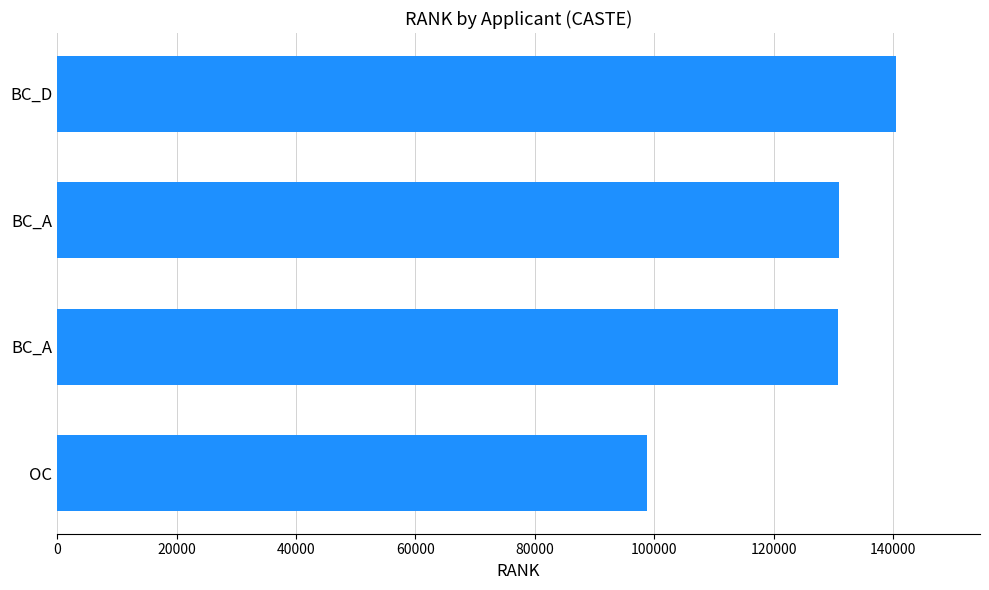

Count the number of data series in this chart.

1